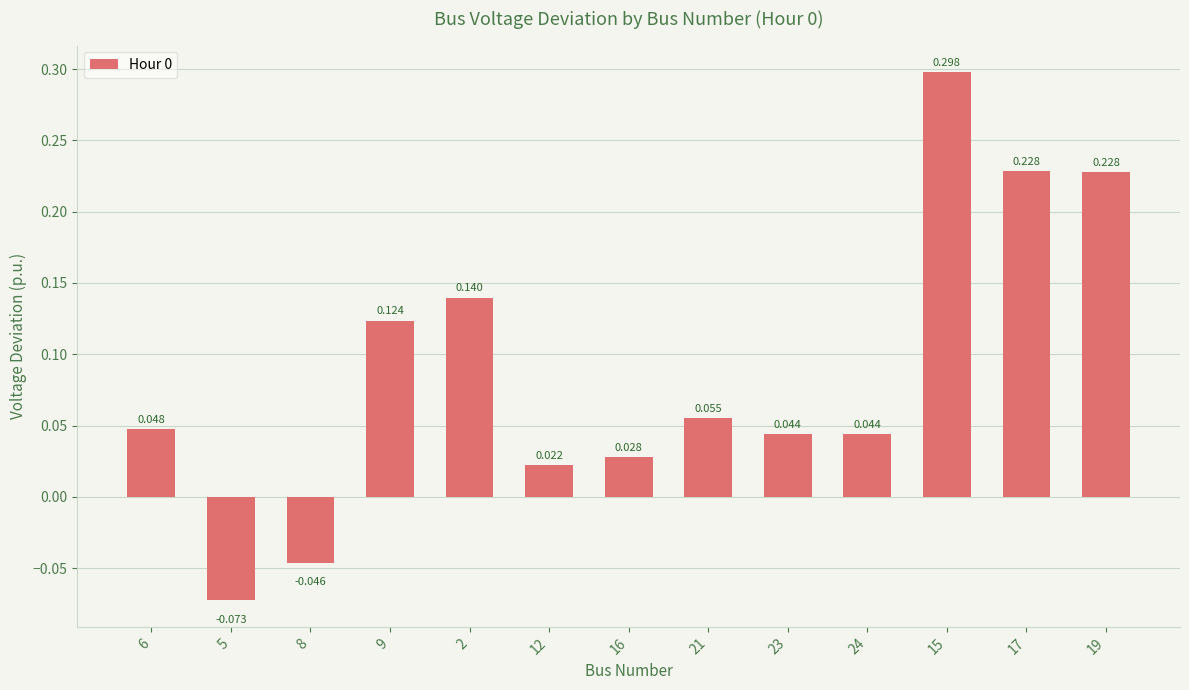

What is the label of the 10th bar from the right?

9